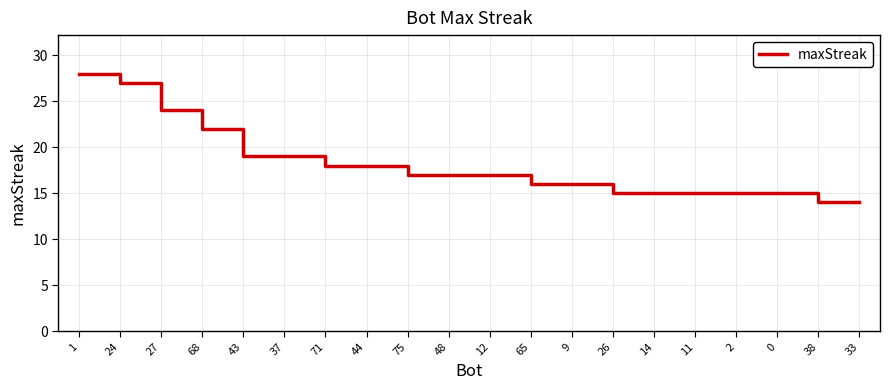

What is the maximum value shown in the chart?

28